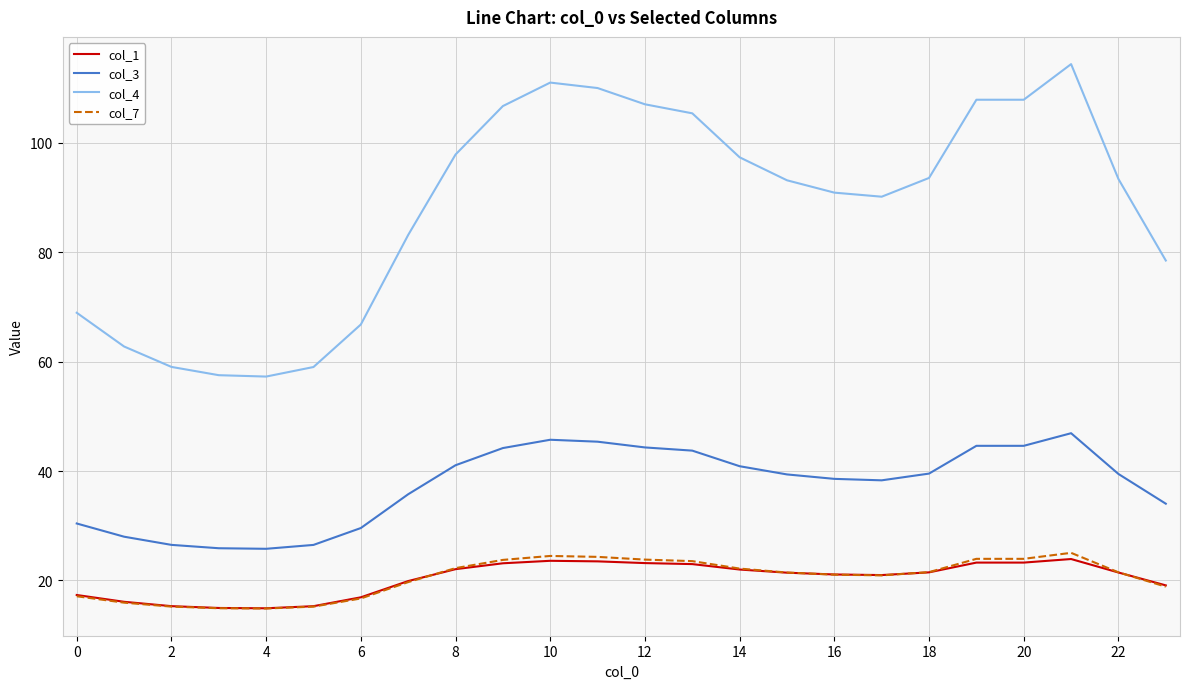

What is the greatest value displayed?

114.4